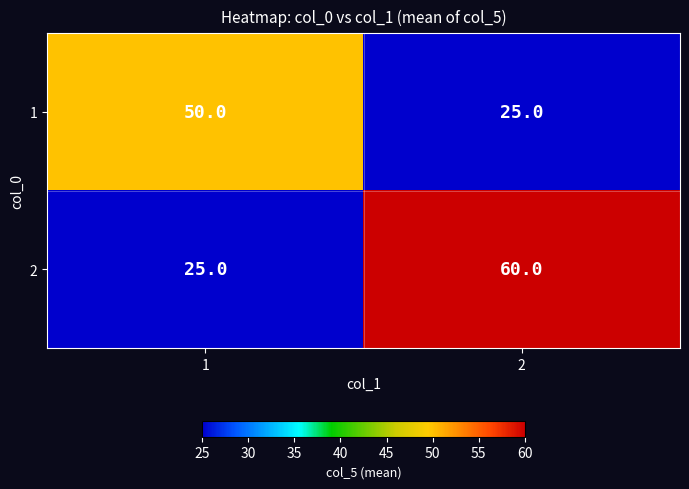

What is the greatest value displayed?

60